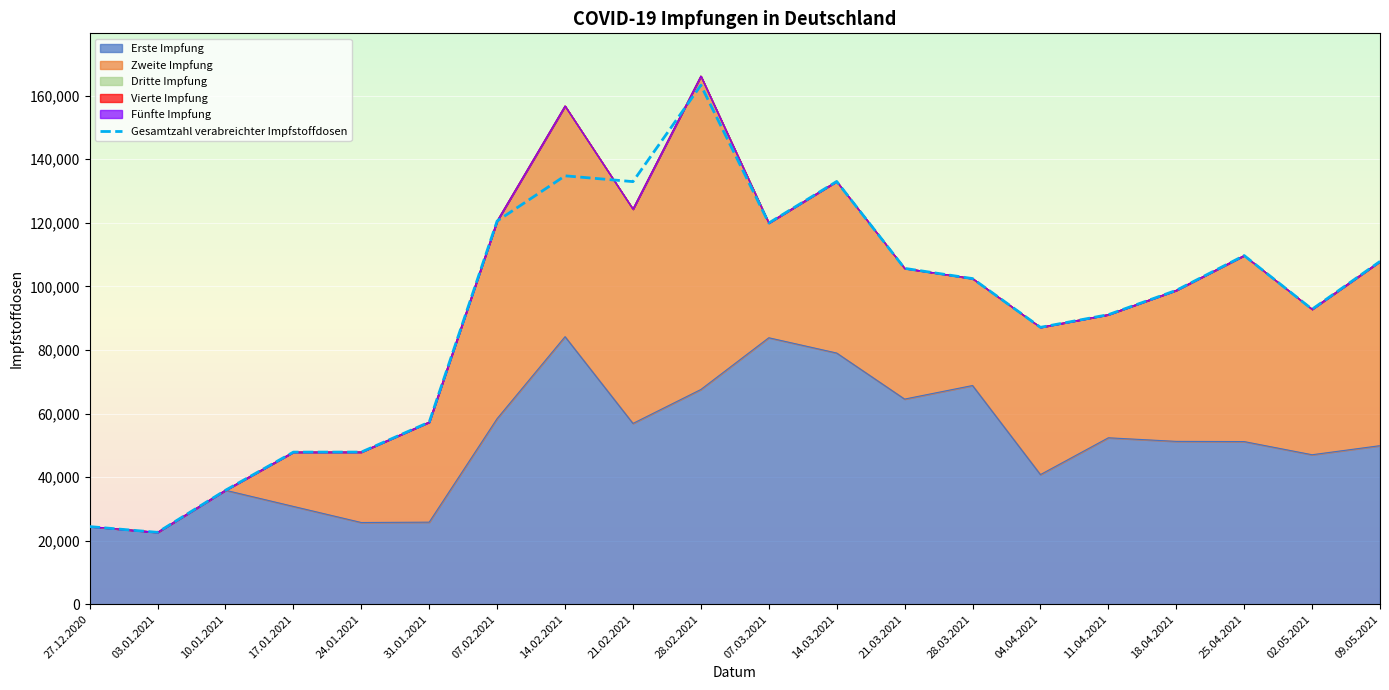

True or false: Vierte Impfung and Gesamtzahl verabreichter Impfstoffdosen cross at least once.

False